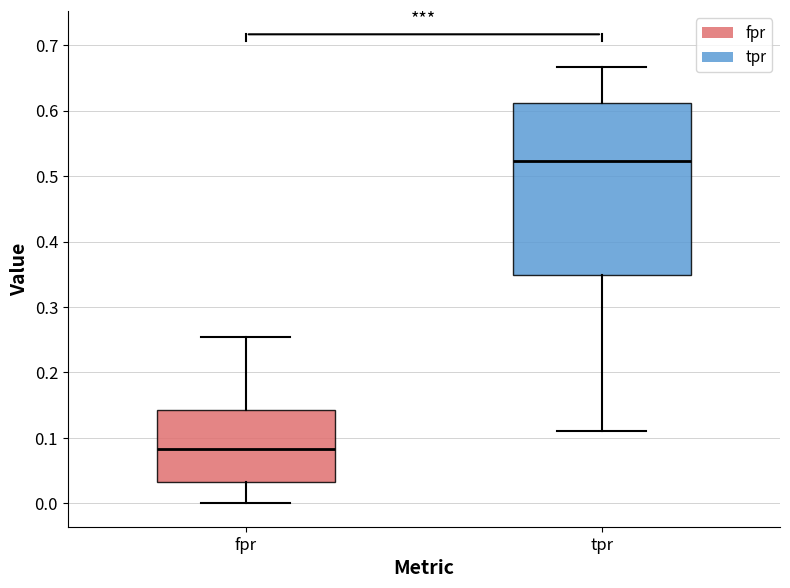

Which box is the tallest, from its lower edge to its upper edge?

tpr